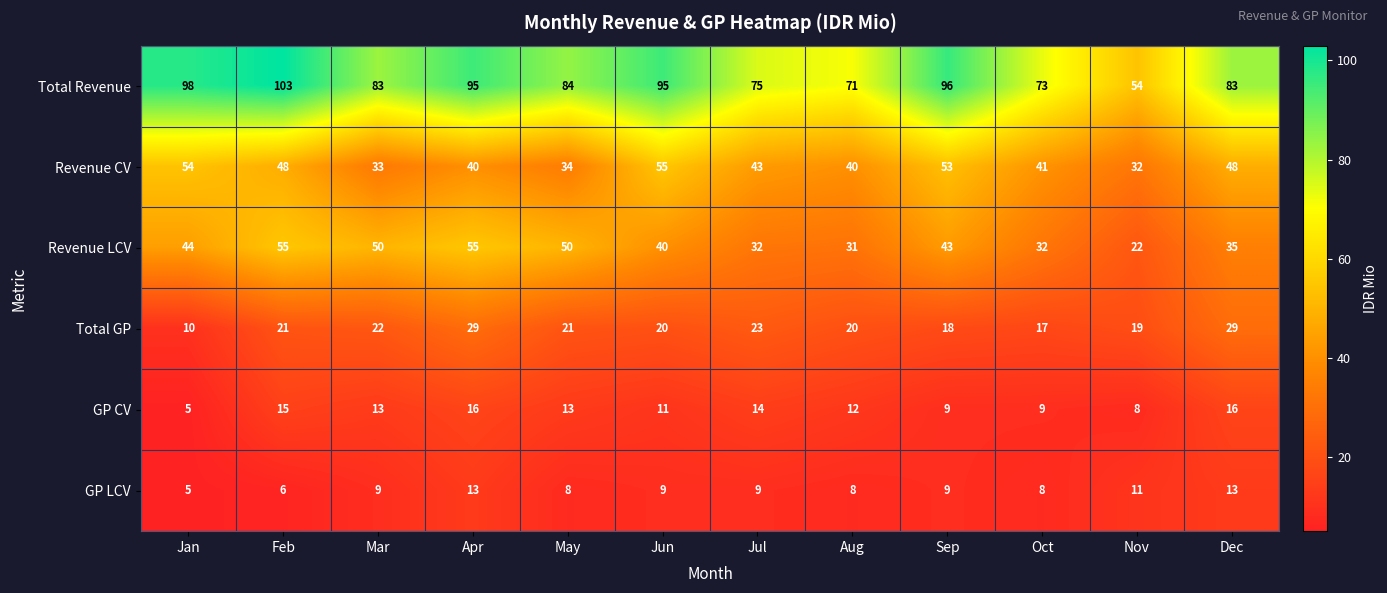

What is the sum of all Total GP values?

249